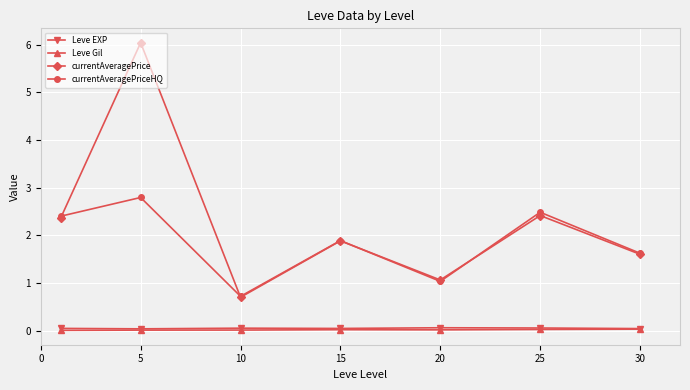

What is the sum of all currentAveragePriceHQ values?

13.0